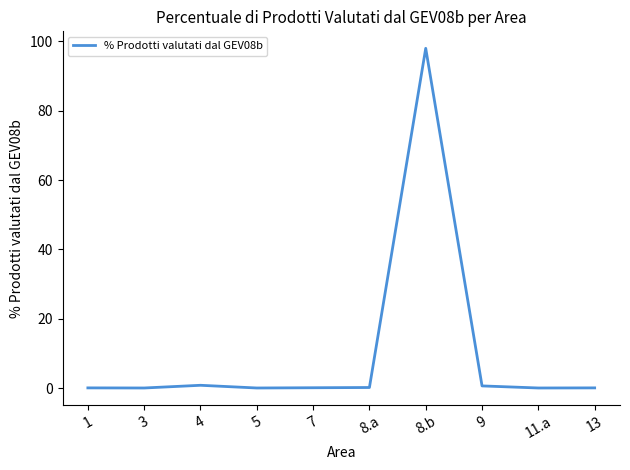

What is the difference between the second highest and second lowest values?

0.8